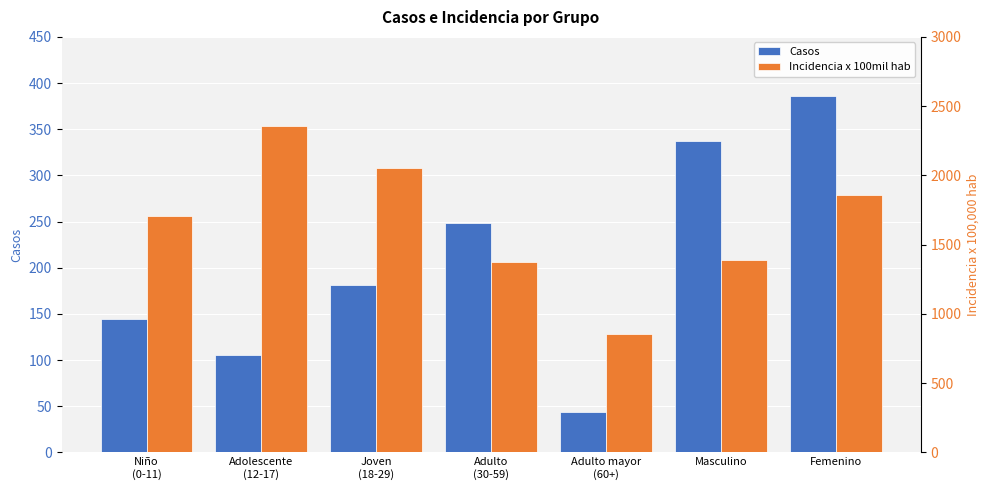

The Incidencia x 100mil hab series shows 1286.0 at Femenino. True or false?

False